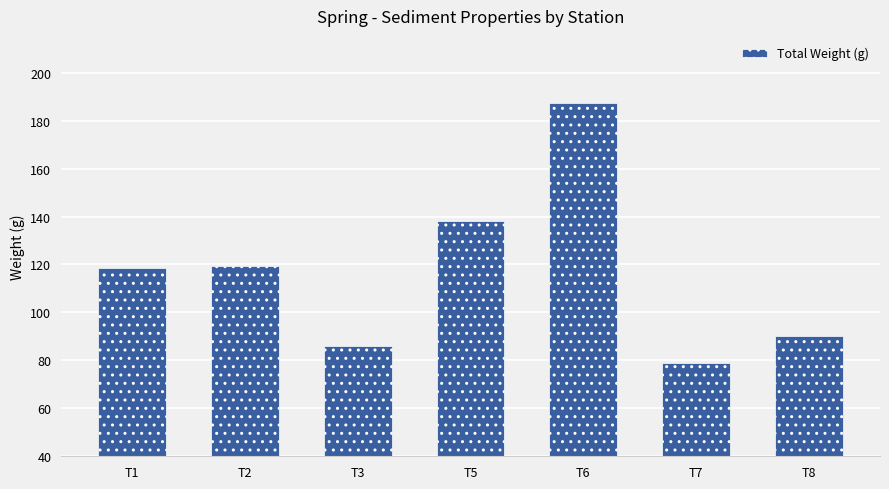

What is the minimum value shown in the chart?

79.0